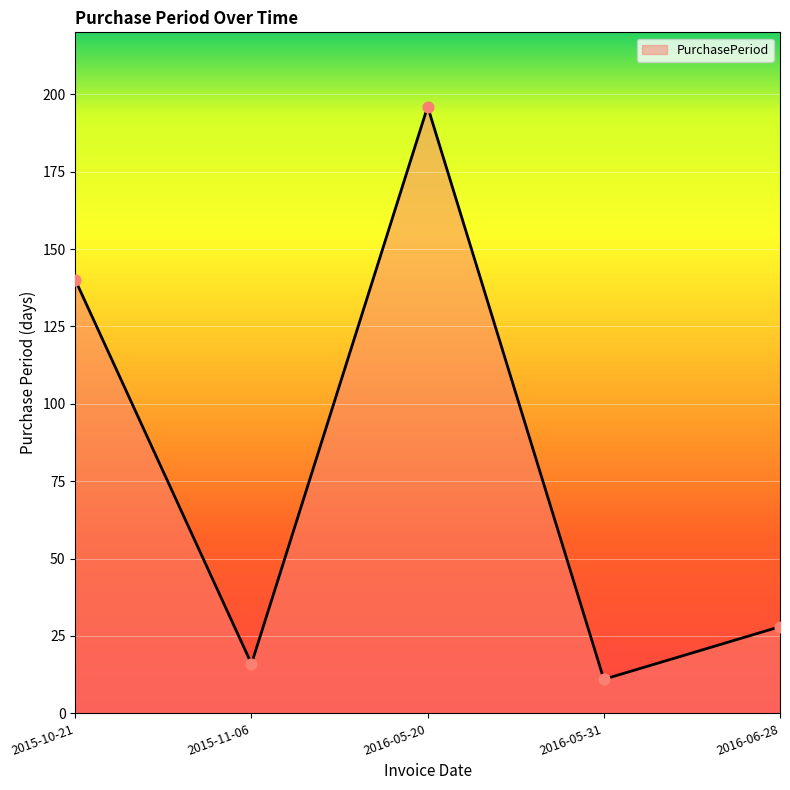

What is the change in value from 2015-10-21 to 2016-06-28?

-112